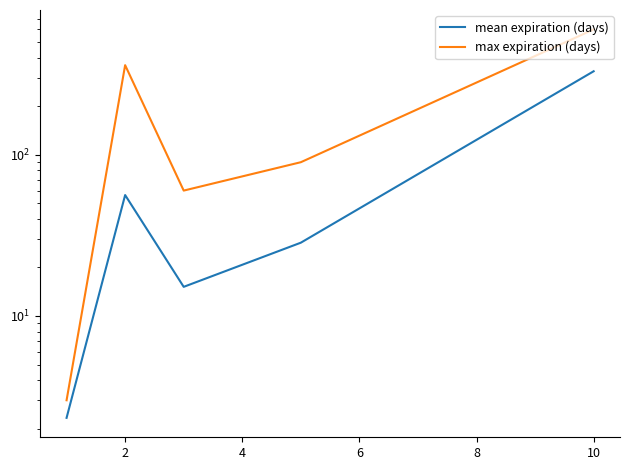

What is the average value of the max expiration (days) series?

222.6